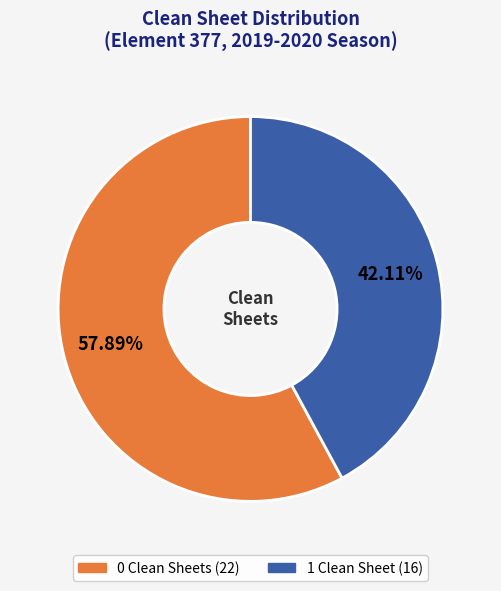

Is there a majority slice in this chart?

Yes